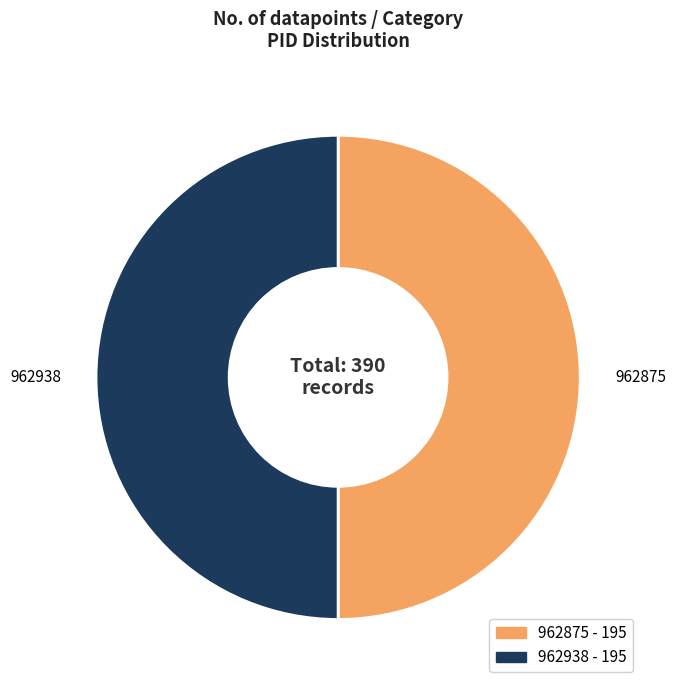

Is it true that 962875 is 50% of the pie?

True